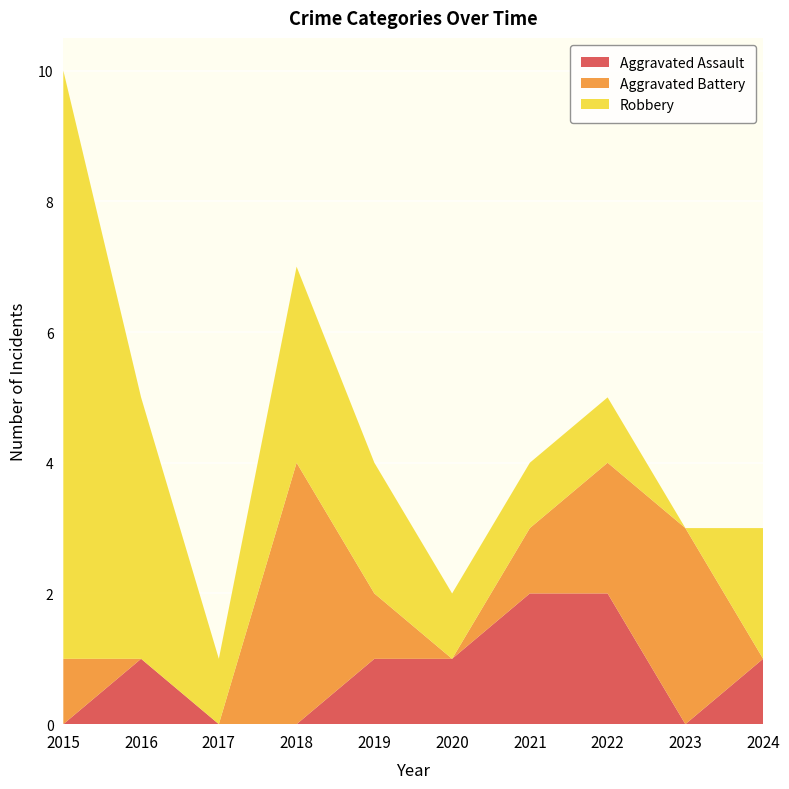

Reading right to left, transcribe all the data shown in this chart.

Aggravated Assault: 2024=1	2023=0	2022=2	2021=2	2020=1	2019=1	2018=0	2017=0	2016=1	2015=0
Aggravated Battery: 2024=0	2023=3	2022=2	2021=1	2020=0	2019=1	2018=4	2017=0	2016=0	2015=1
Robbery: 2024=2	2023=0	2022=1	2021=1	2020=1	2019=2	2018=3	2017=1	2016=4	2015=9